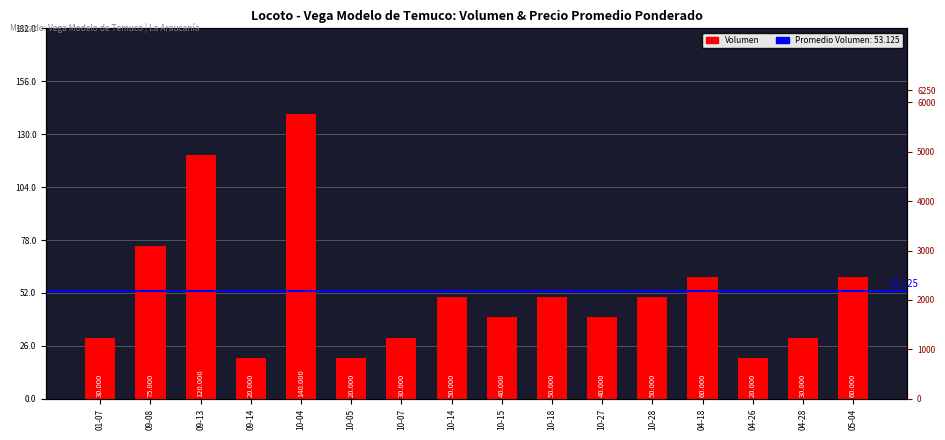

Is it true that the value at 10-28 is 20?

False